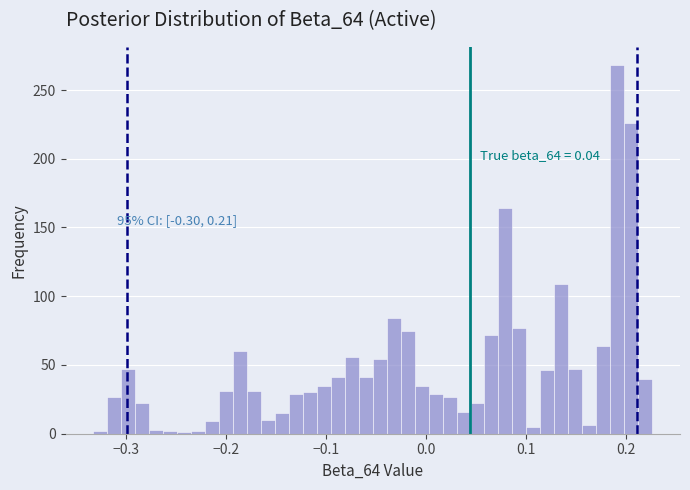

Around what value on the x-axis is the tallest bar? Give the approximate position of its centre, as read against the axis.

0.19